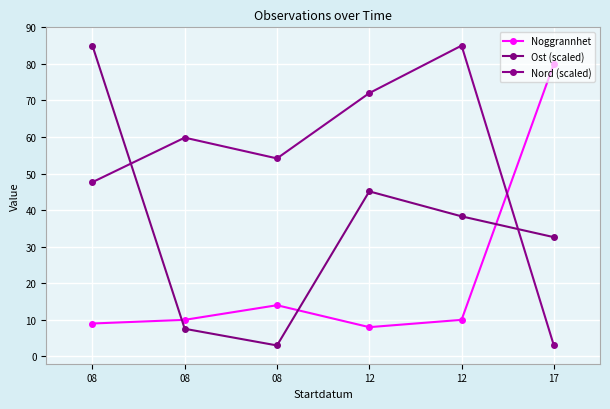

How many interior local peaks does the Ost (scaled) series have?

1